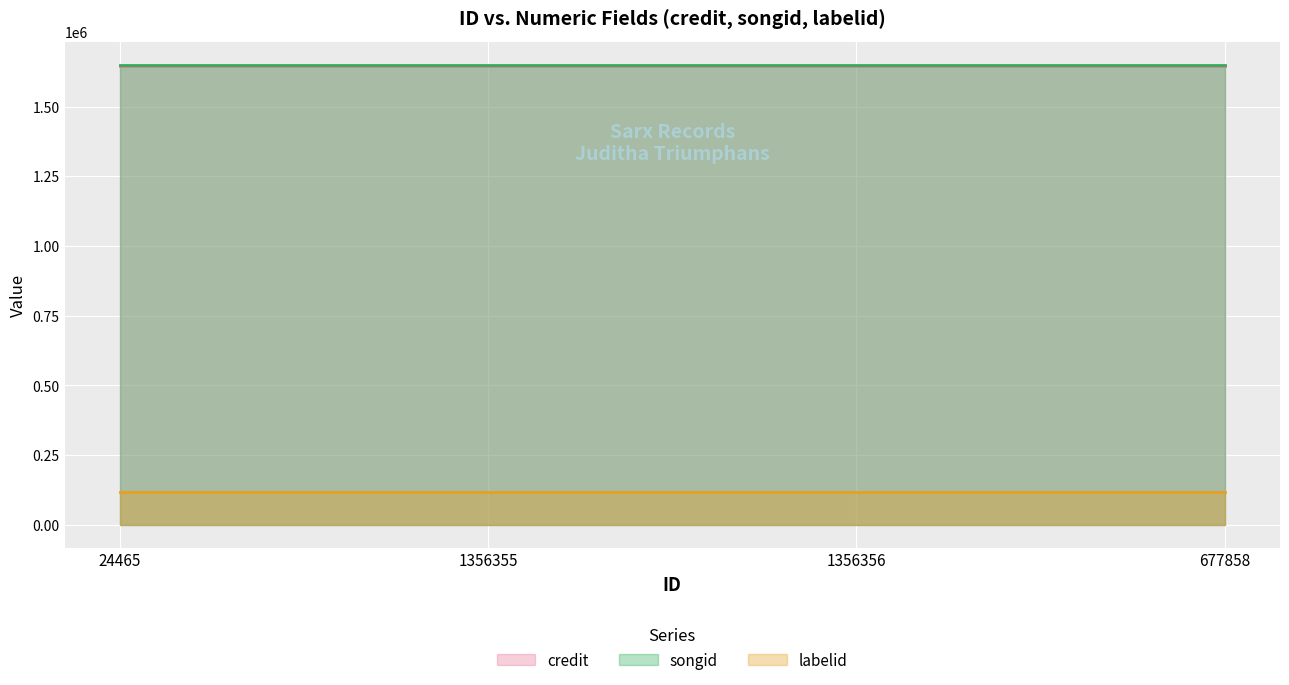

Which category has the lowest value in the labelid series?

24465